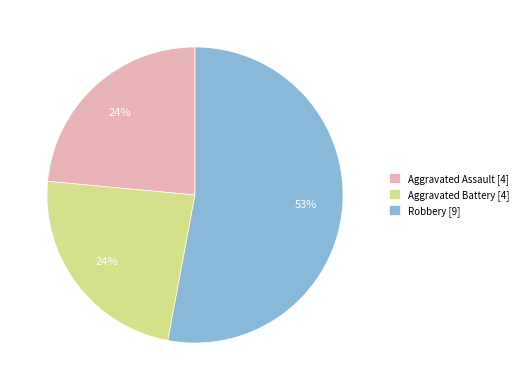

Is it true that Aggravated Battery [4] is 24% of the pie?

True